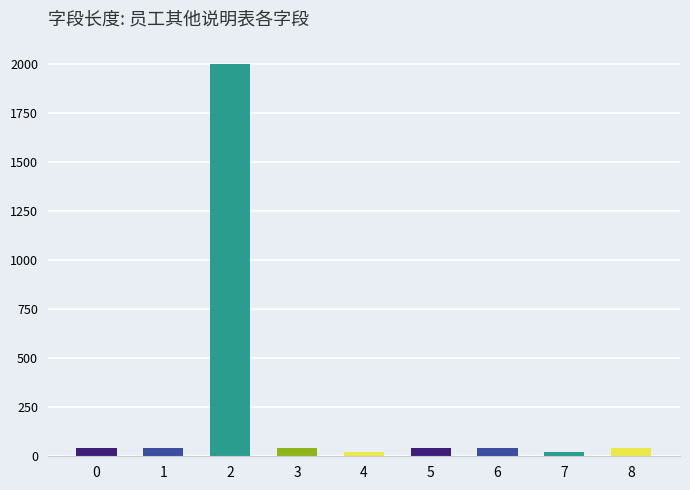

True or false: the data shows 56 at serialNo.

False